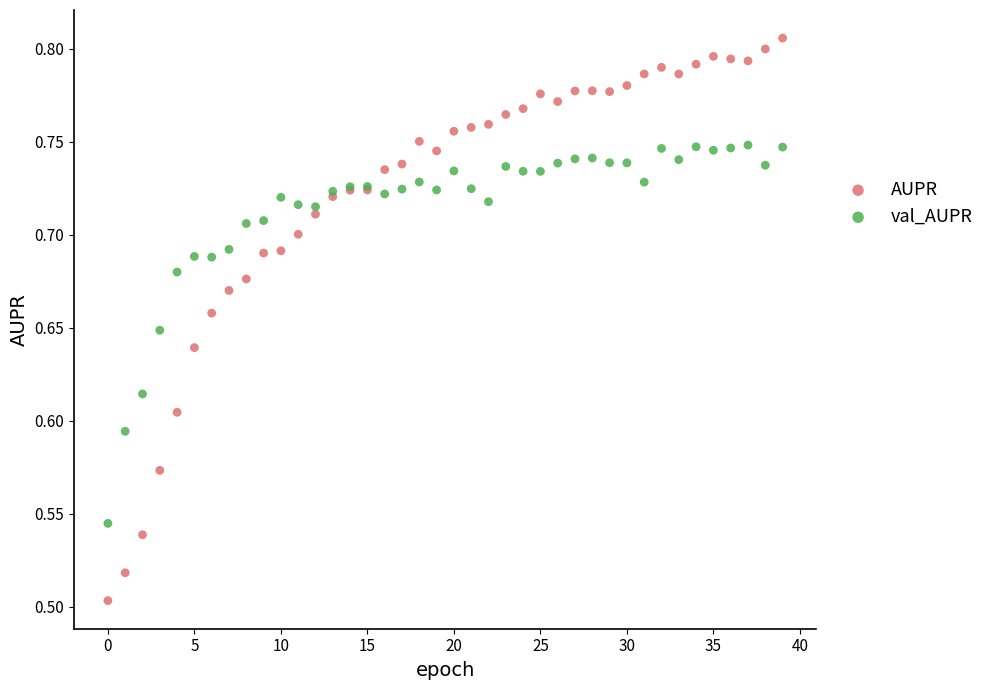

Which series contains the highest Y value?

AUPR